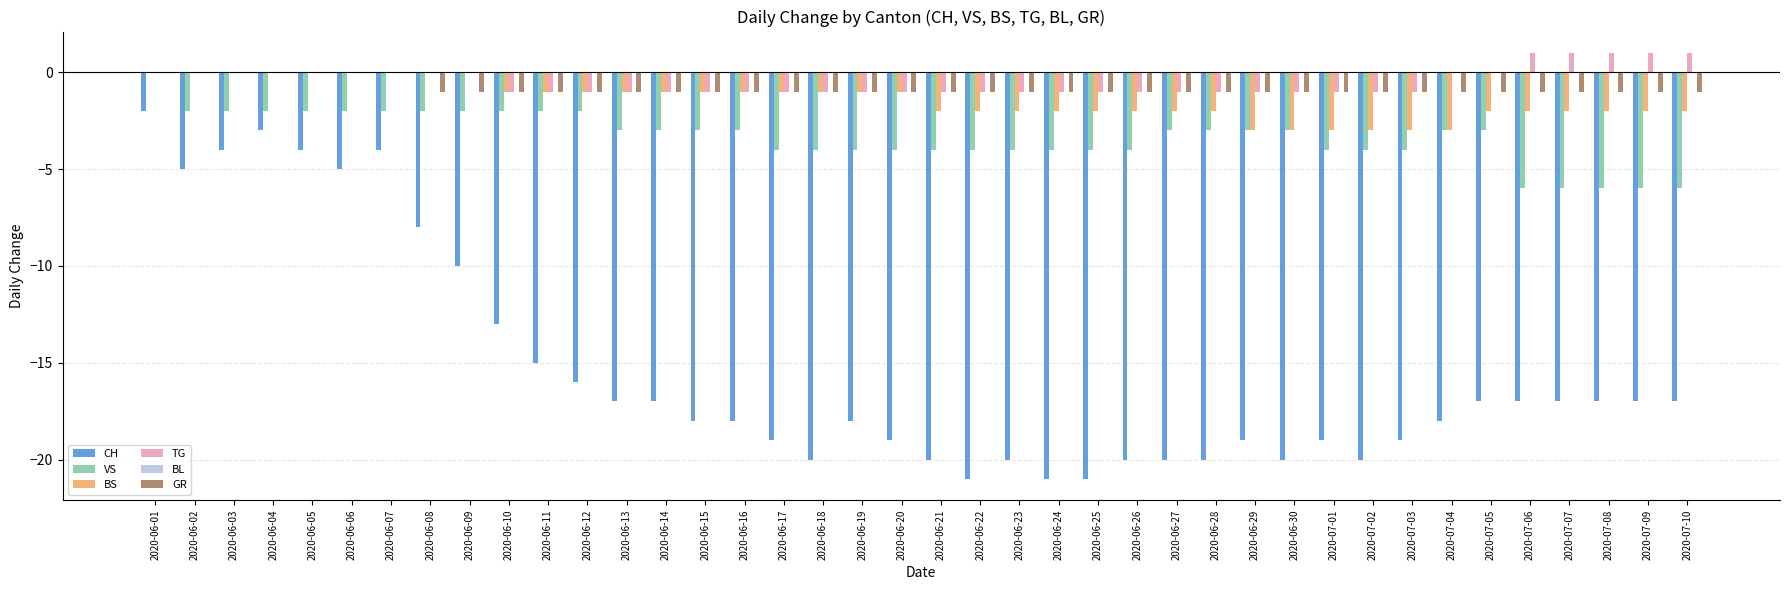

What is the sum of all VS values?

-134